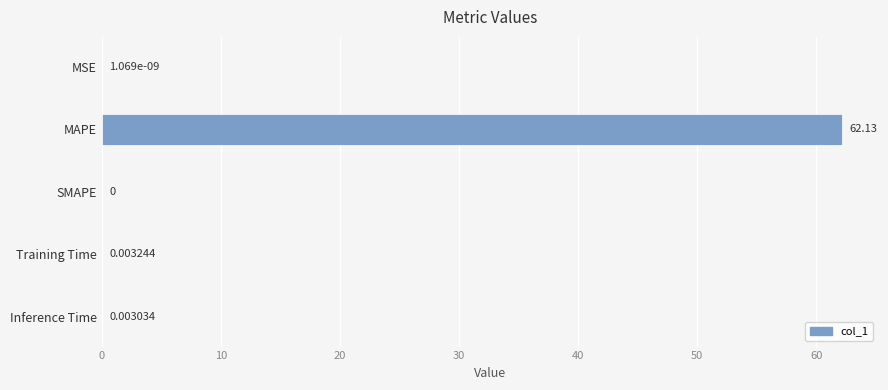

Between Inference Time and SMAPE, which is larger?

Inference Time